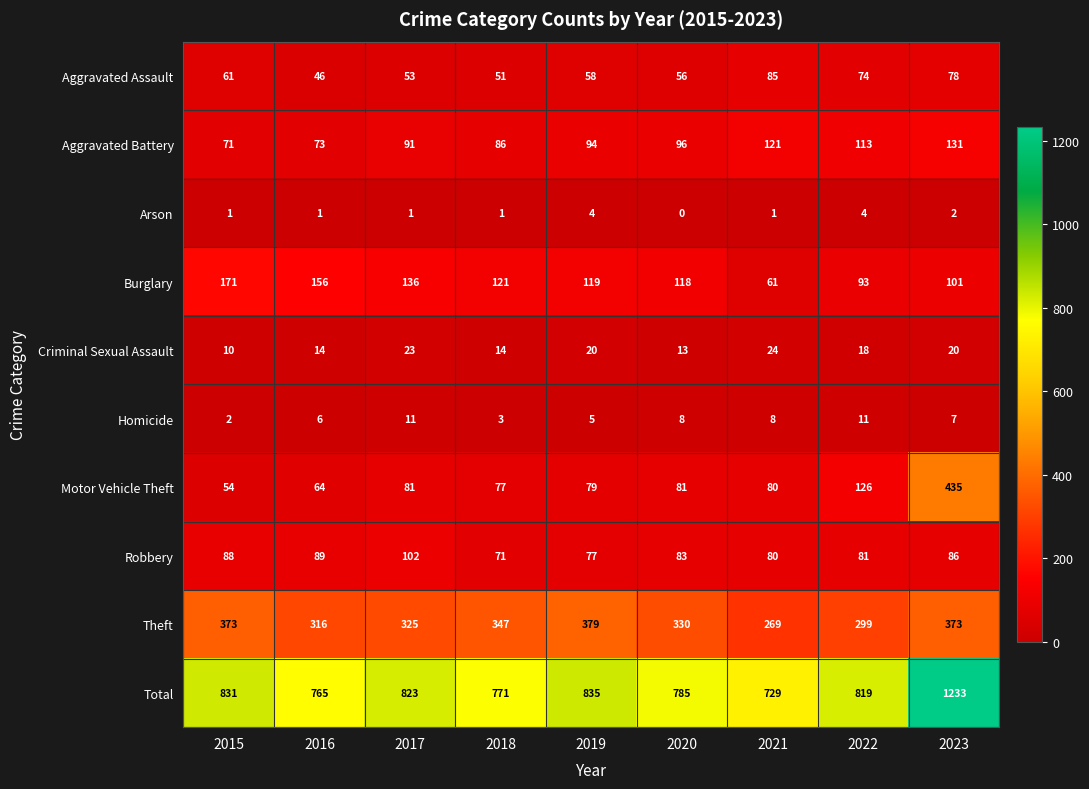

Which series changed the most between 2015 and 2020?

Burglary